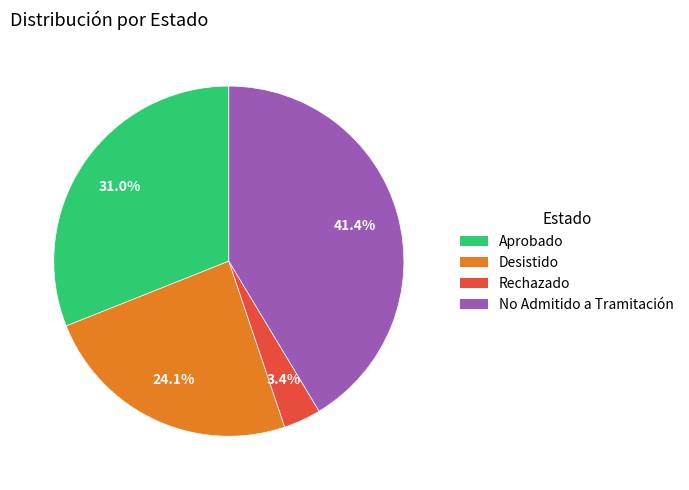

To the nearest percent, what percentage of the pie is Aprobado?

31%